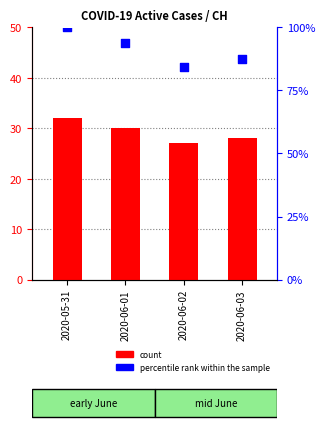

Is the value of count at 2020-06-03 greater than the value of percentile rank within the sample at 2020-06-02?

No